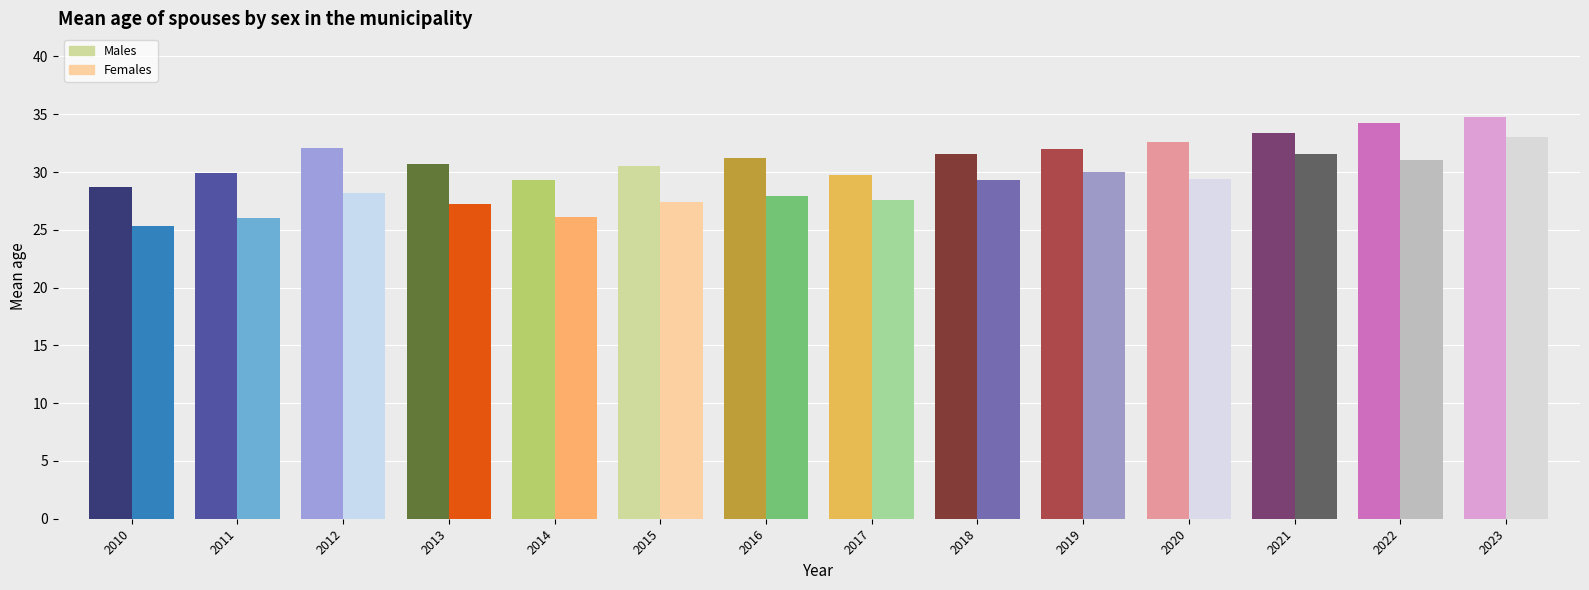

Where does the Males series first go above 31?

2012